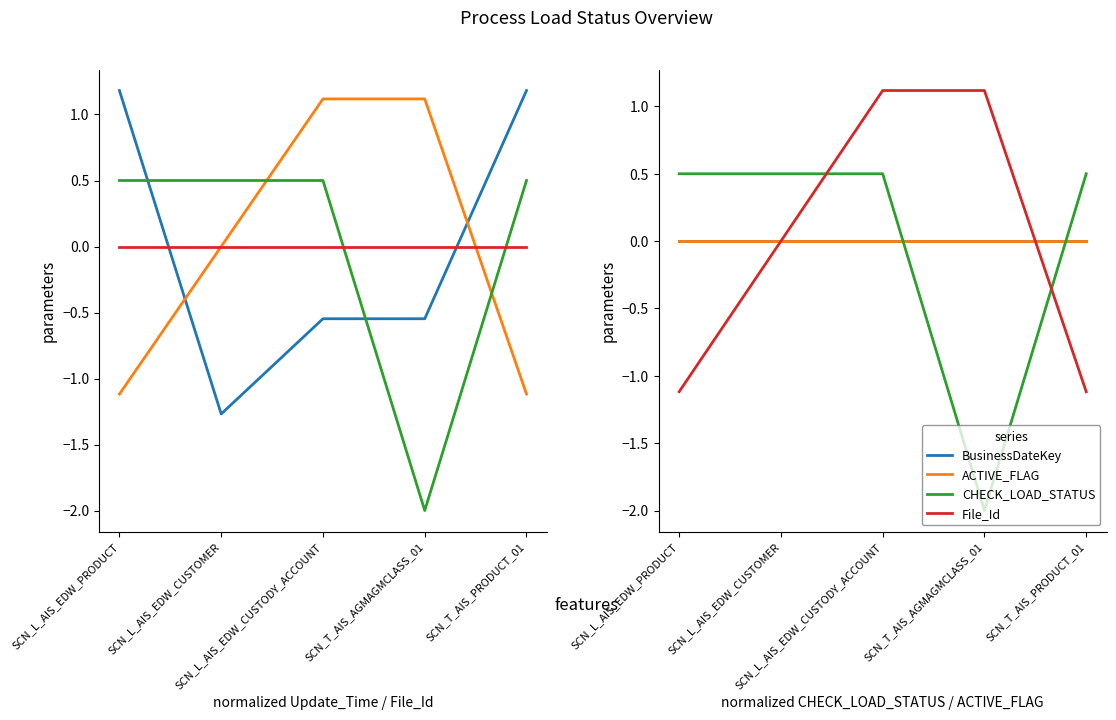

What is the label of the 4th point from the left?

SCN_T_AIS_AGMAGMCLASS_01